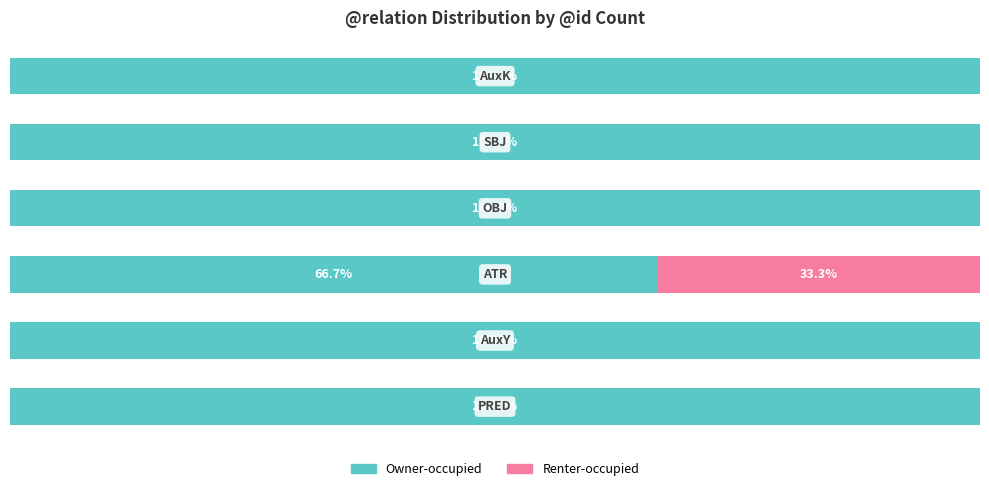

At how many categories does at least one series exceed 12?

6